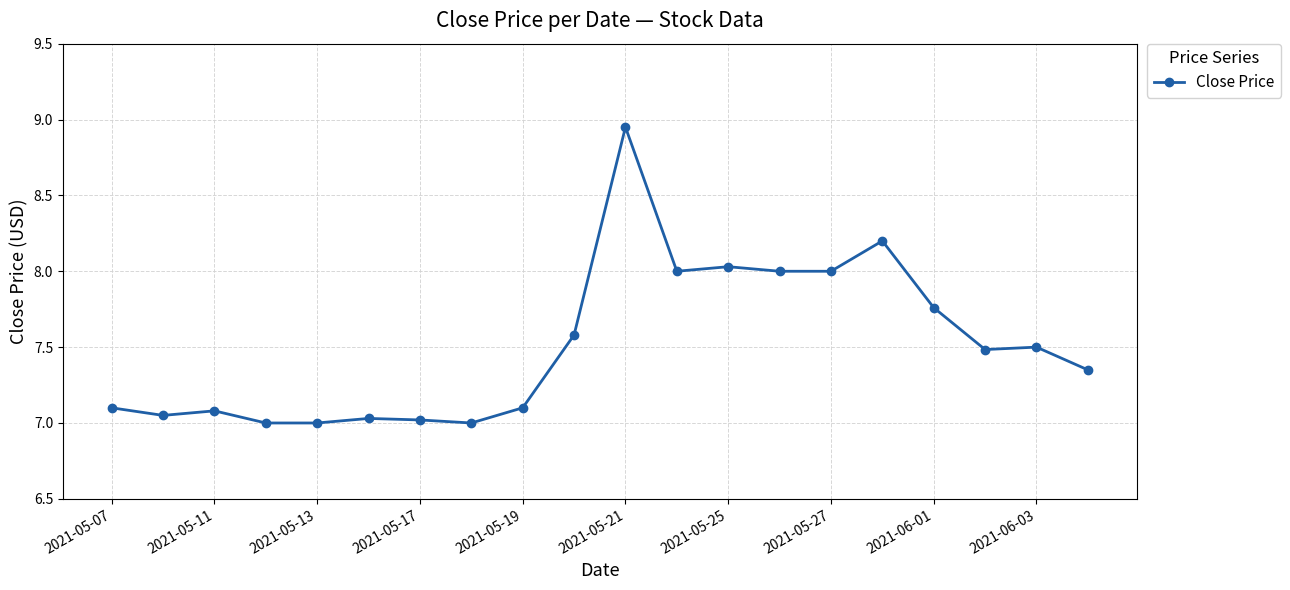

What is the sum of all values?

150.2